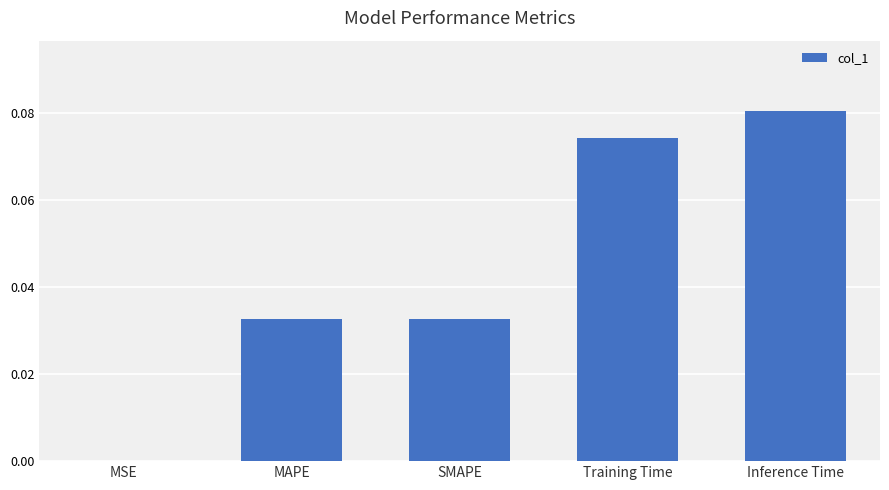

Which has a higher value, MSE or MAPE?

MAPE